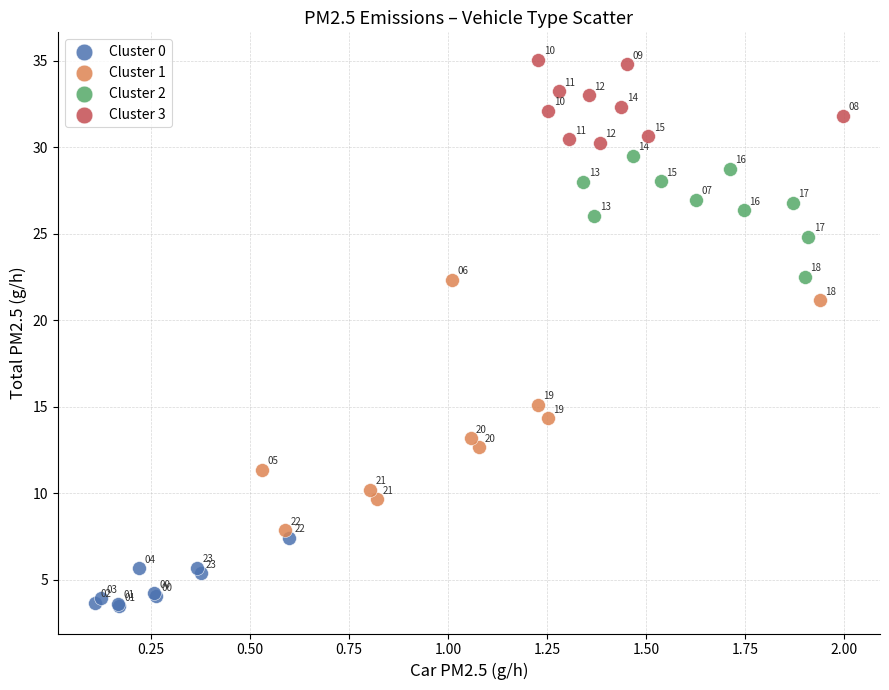

Which series has the widest spread of Y values?

Cluster 1